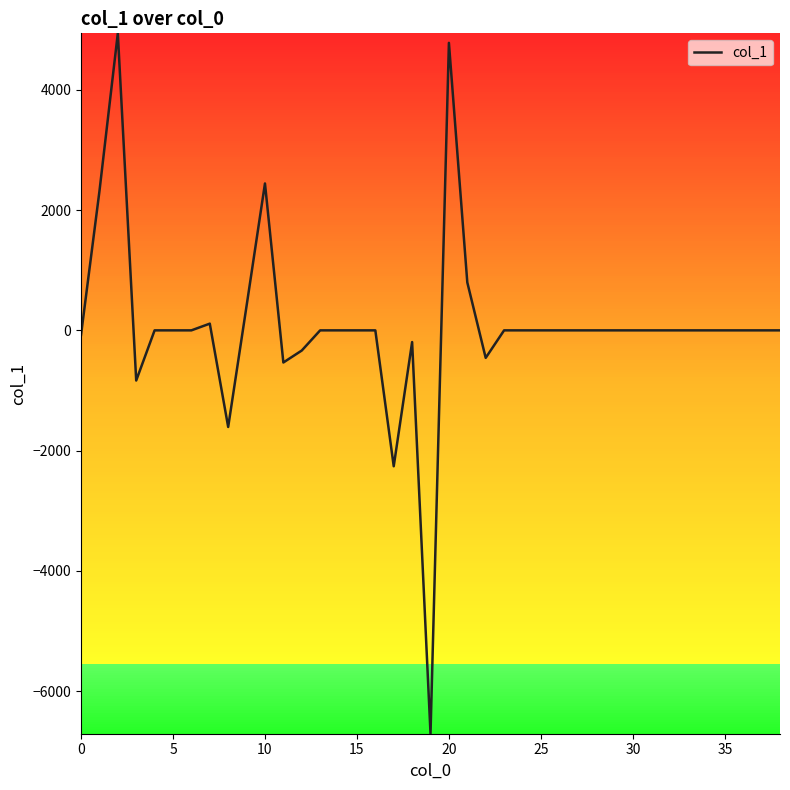

What is the smallest value displayed?

-6705.7